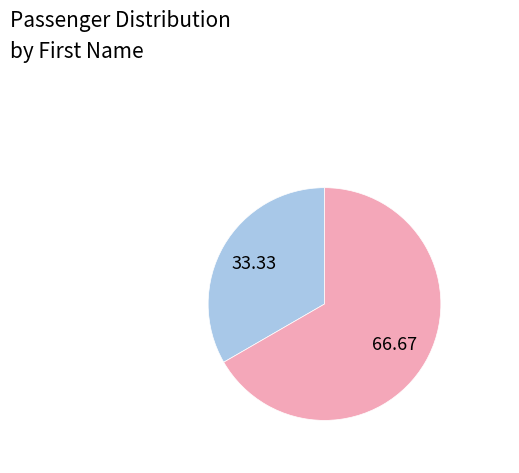

Is there any slice that represents more than half of the pie?

Yes